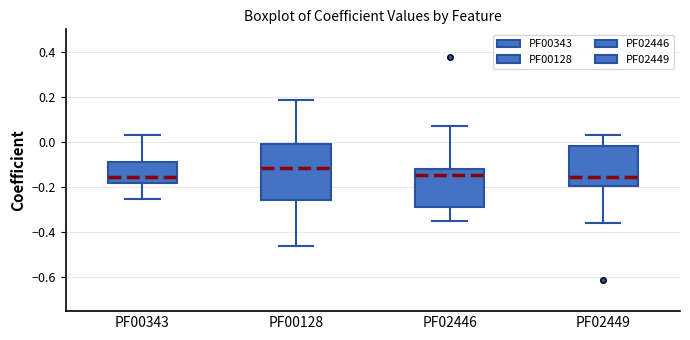

Comparing the boxes themselves (not the whiskers), which one is the tallest?

PF00128